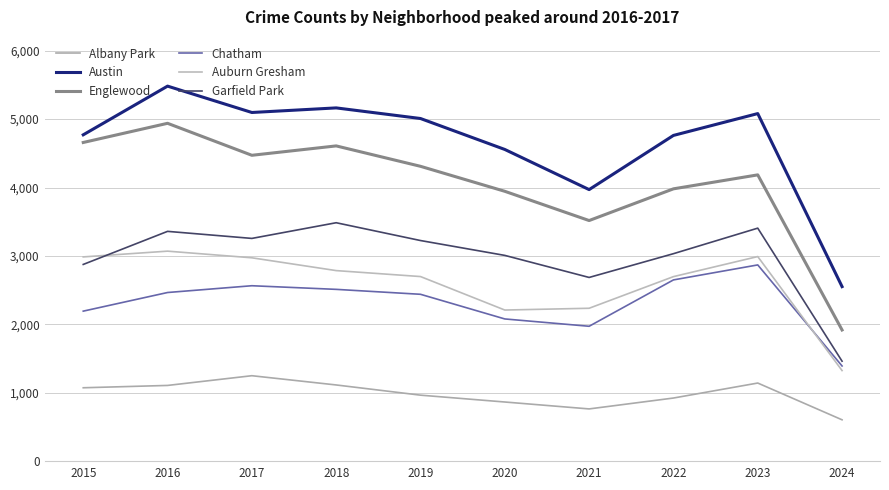

Which has a higher value, 2016 or 2018?

2018